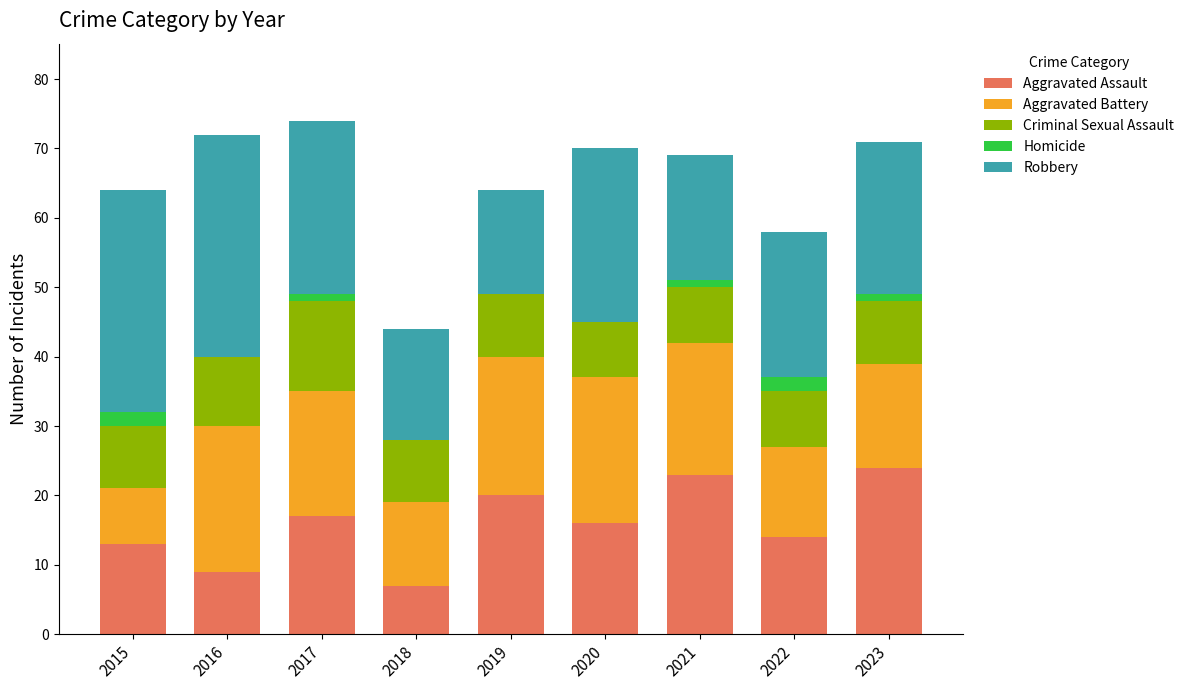

What is the total value across all series at 2022?

58